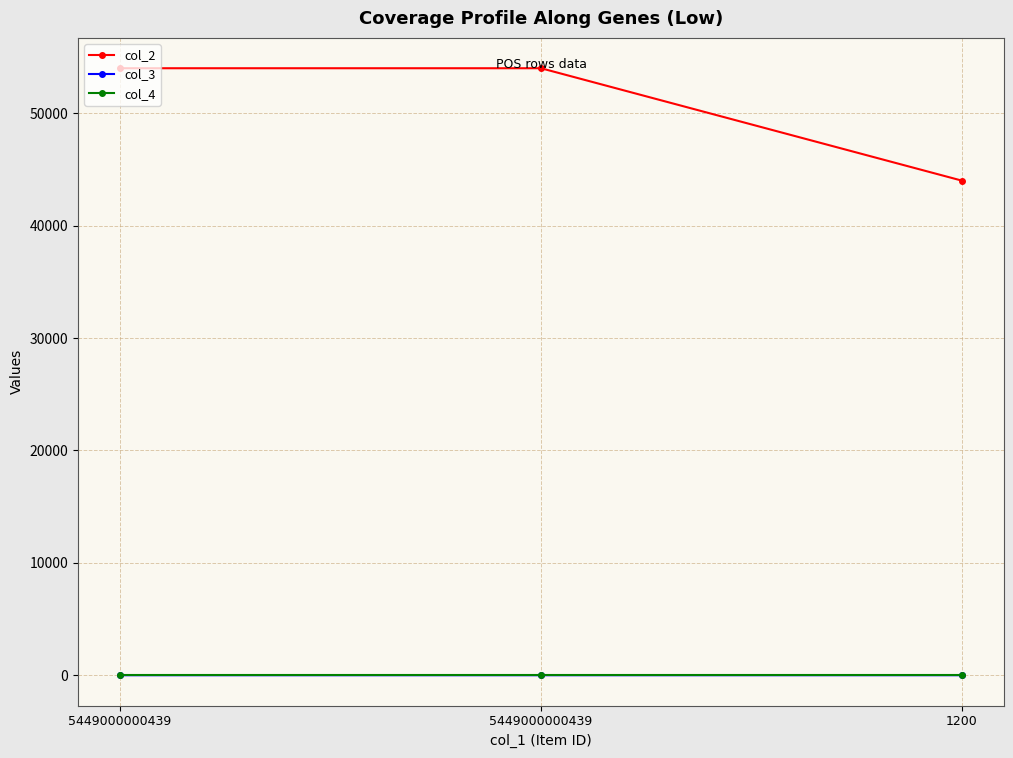

True or false: col_3 has a value of 1 at 5449000000439.

False